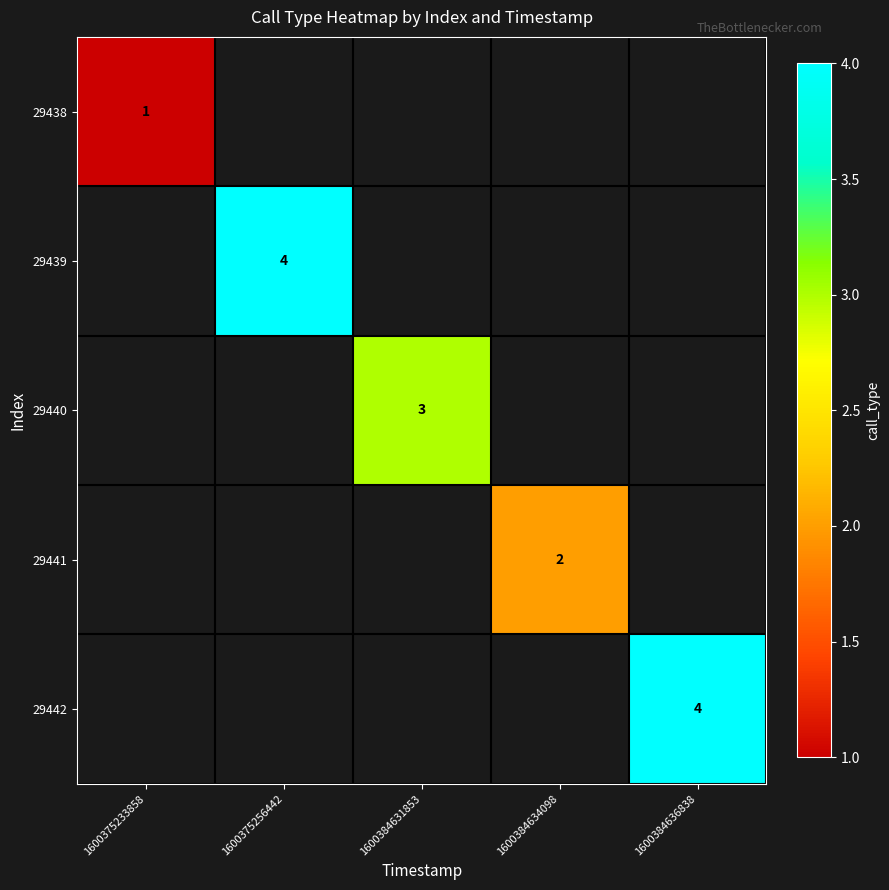

Which category has the lowest value in the 29438 series?

1600375233858